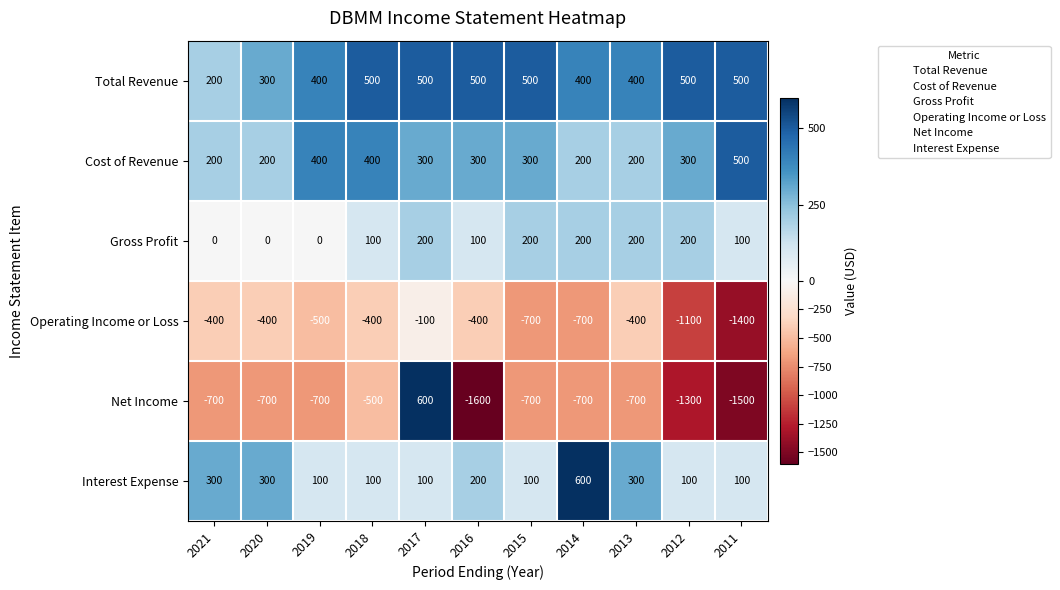

How many data points does each series have?

11